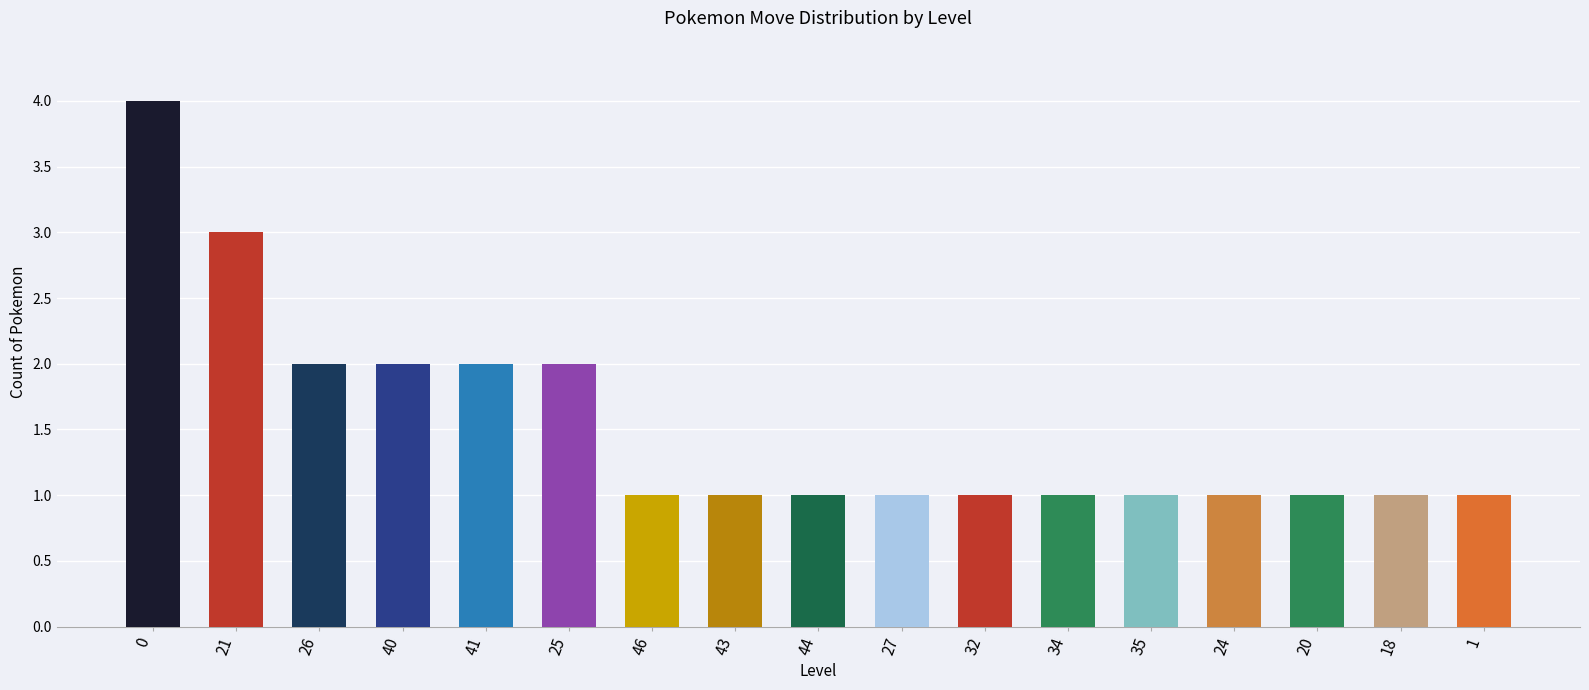

Are the bars grouped side by side (vs. stacked)?

No